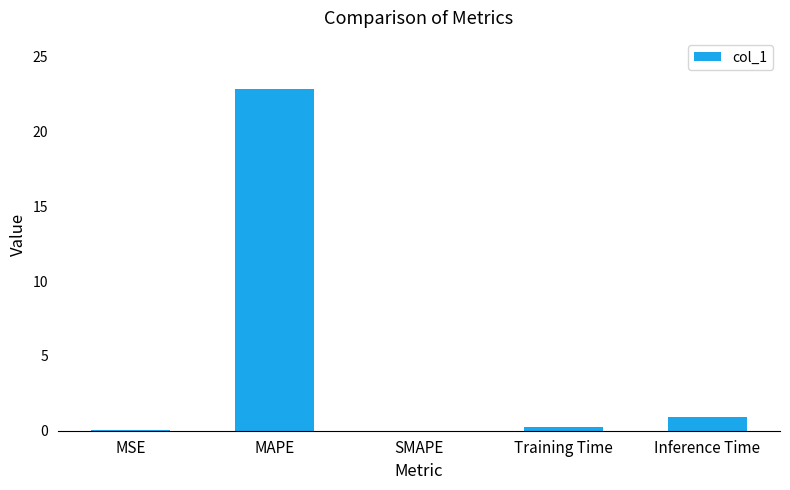

Is it true that the value at SMAPE is 0.0?

True